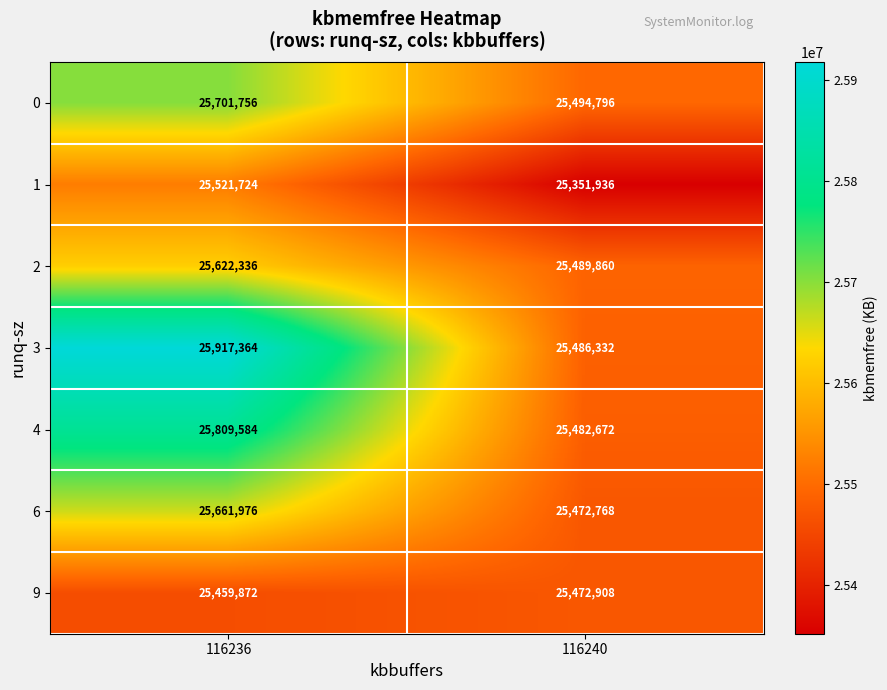

What is the difference between the maximum and minimum values in the 1 series?

169788